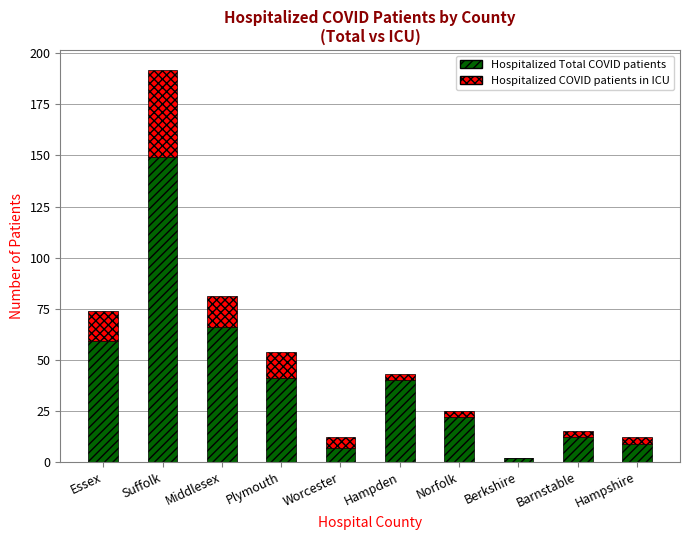

How many categories are shown in the chart?

10